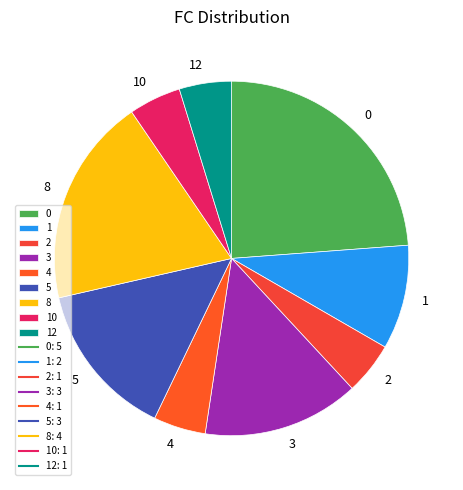

Combined, do 2 and 3 account for over 50%?

No